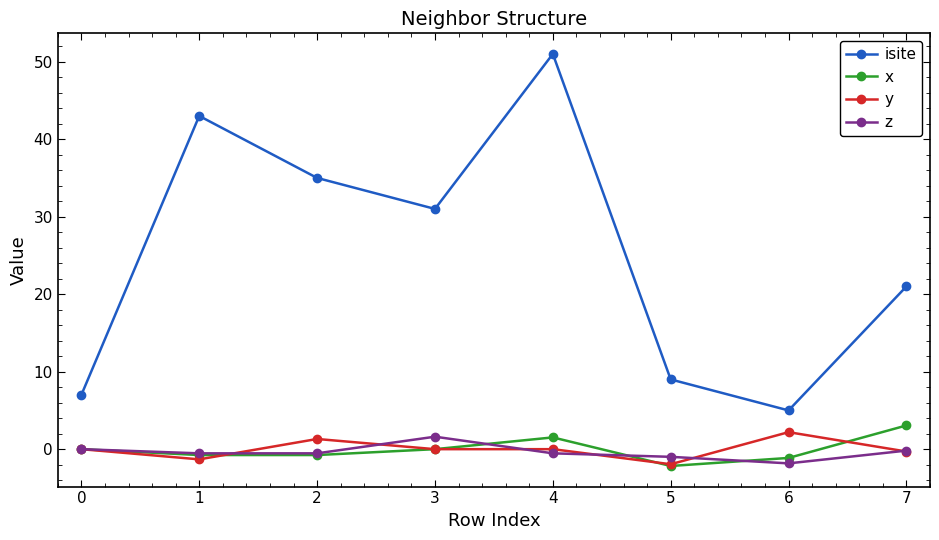

True or false: isite and z intersect in this chart.

False